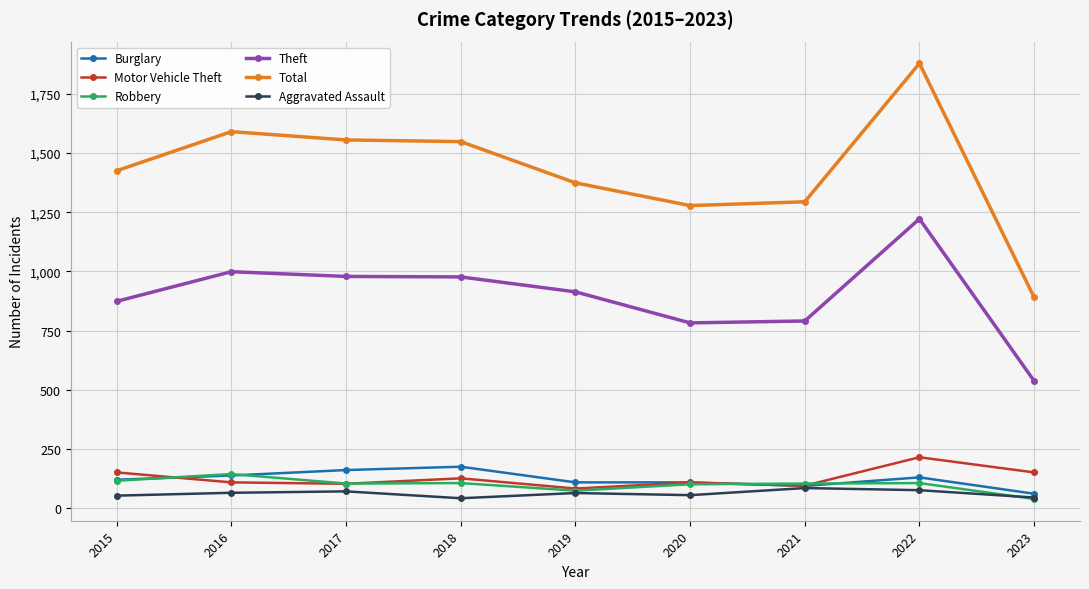

At which label does Aggravated Assault first exceed 65?

2016